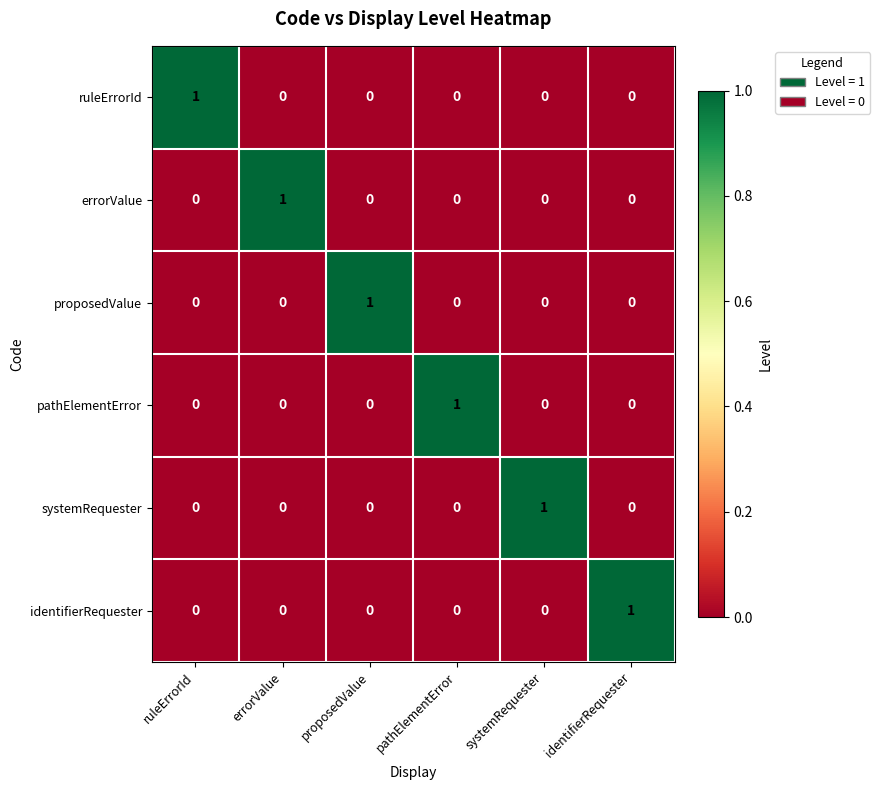

How many identifierRequester values are between 0 and 1?

6